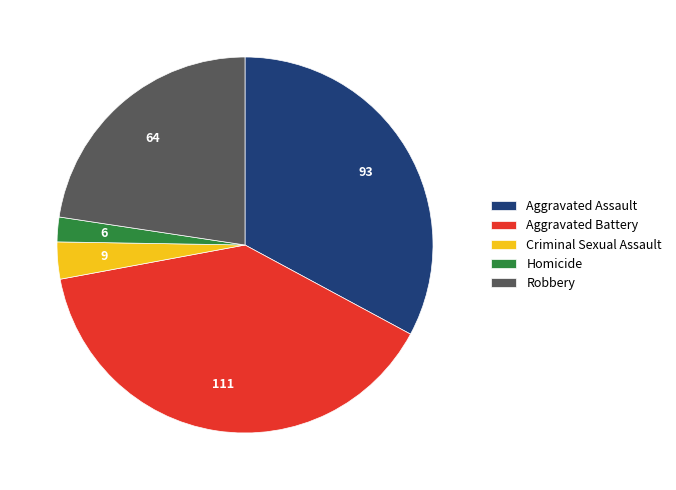

Combined, do Robbery and Criminal Sexual Assault account for over 50%?

No